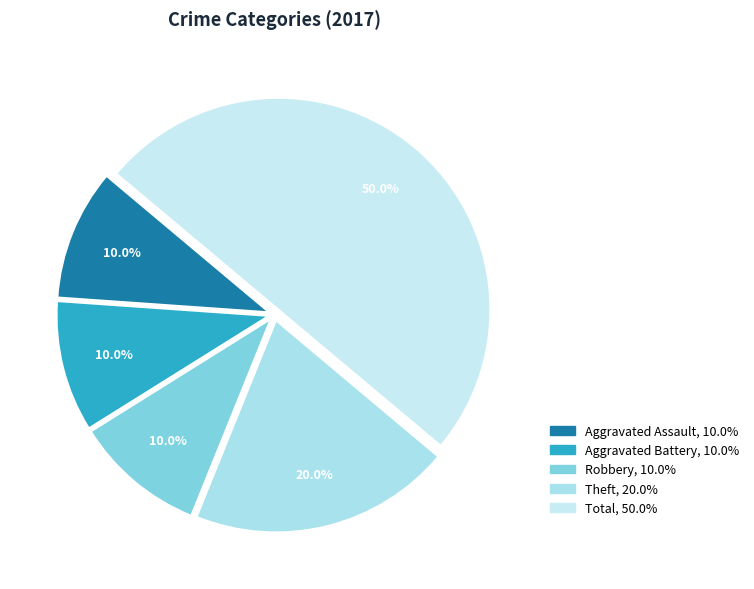

How many slices are in this pie chart?

5